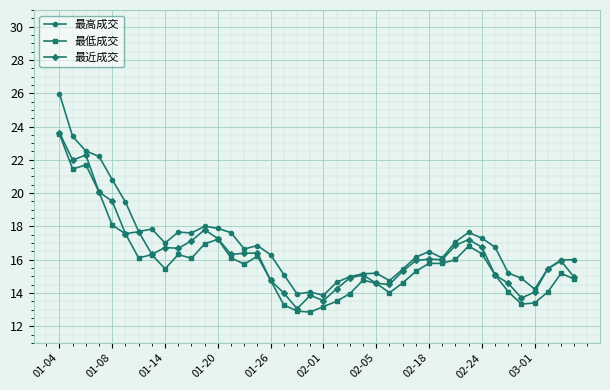

Which series has the widest spread of values?

最高成交